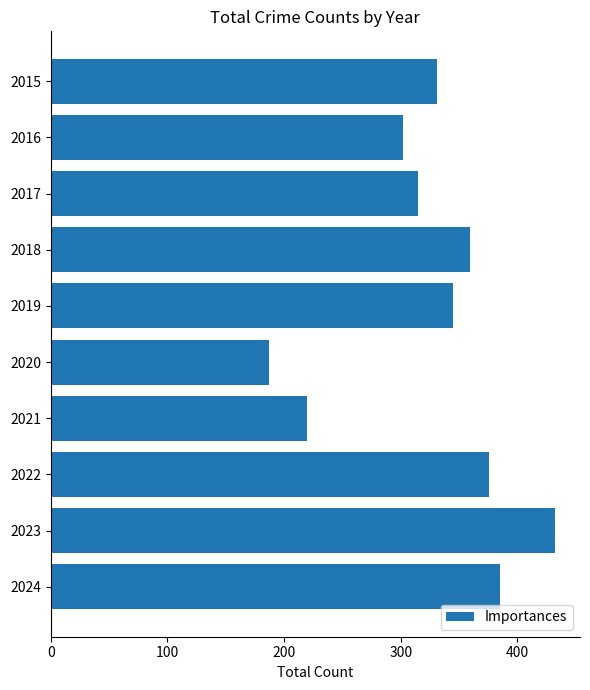

The chart shows a value of 385 at 2024. True or false?

True